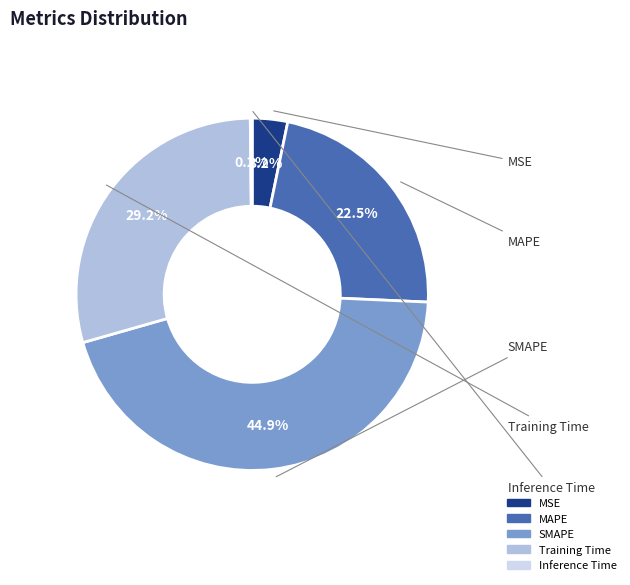

What percentage is NOT represented by MSE?

96.8%